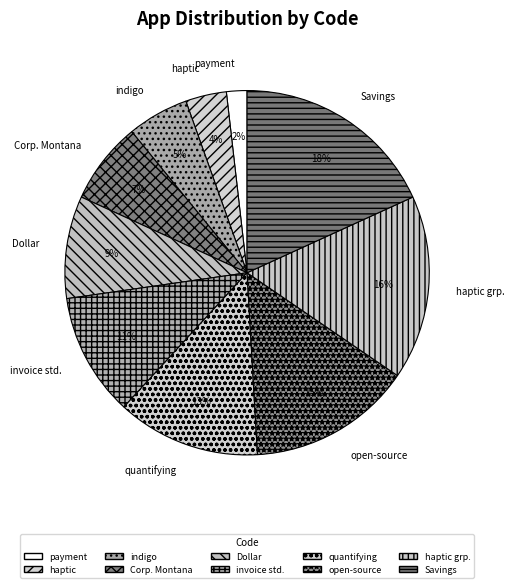

To the nearest percent, what is the difference between the invoice std. and quantifying slice percentages?

2%